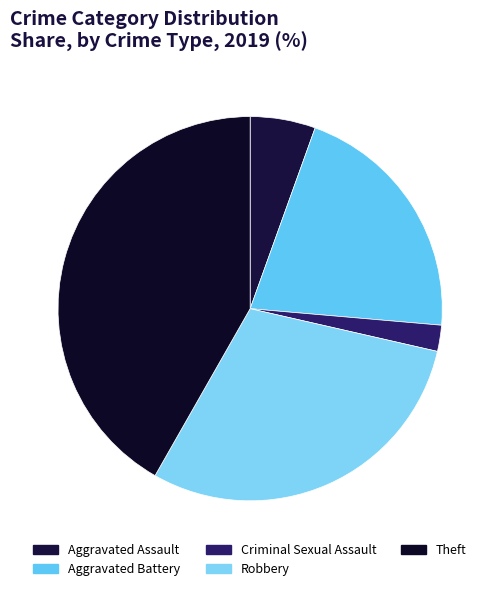

What is the smallest slice in the pie chart?

Criminal Sexual Assault